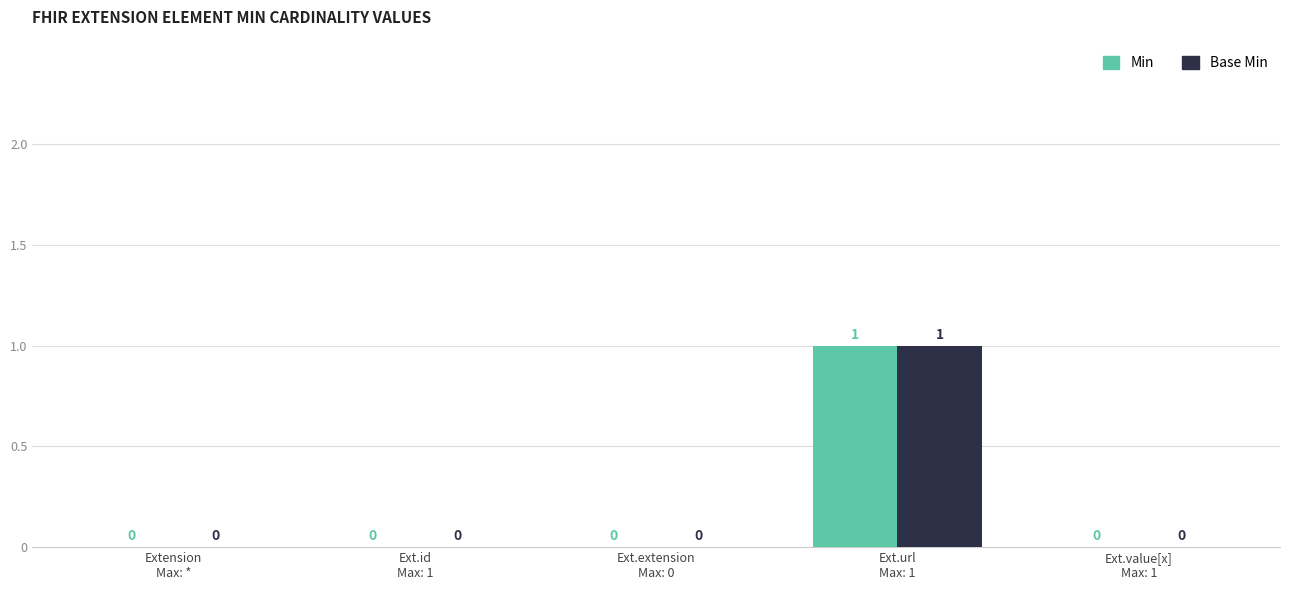

Reading right to left, list all the values displayed in this chart.

Min: Ext.value[x]
Max: 1=0	Ext.url
Max: 1=1	Ext.extension
Max: 0=0	Ext.id
Max: 1=0	Extension
Max: *=0
Base Min: Ext.value[x]
Max: 1=0	Ext.url
Max: 1=1	Ext.extension
Max: 0=0	Ext.id
Max: 1=0	Extension
Max: *=0